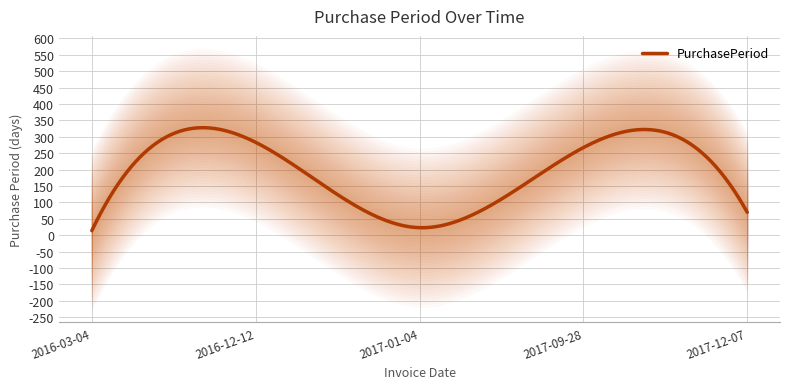

True or false: there are more than 0 points higher than both neighbors.

True